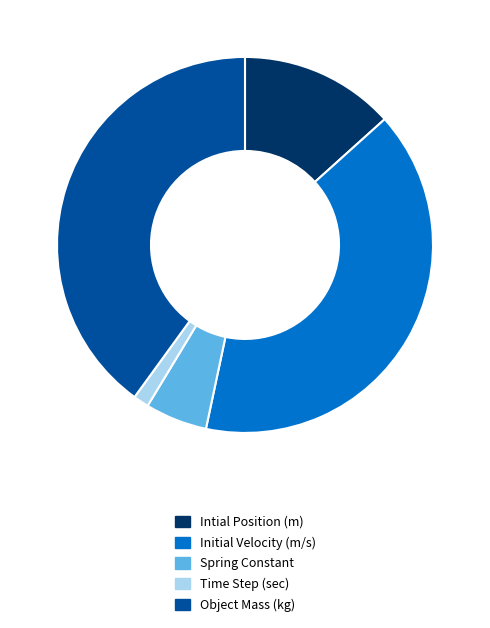

Does any single category account for the majority?

No